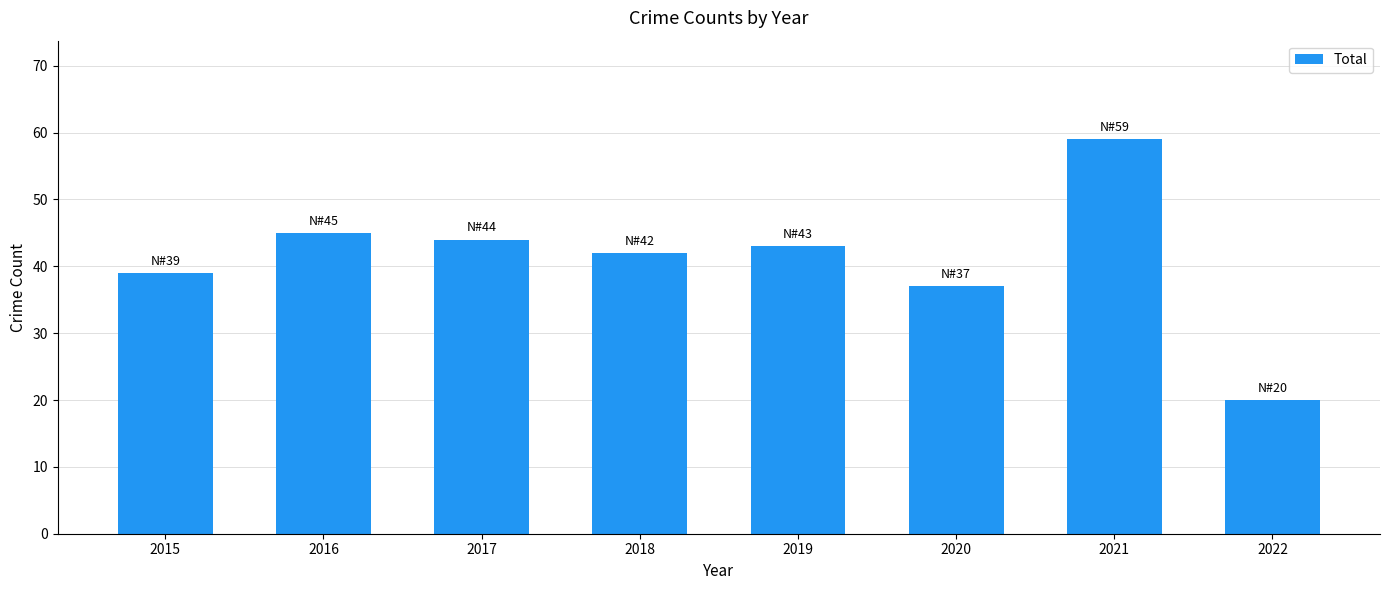

Reading right to left, list all the values displayed in this chart.

2022=20	2021=59	2020=37	2019=43	2018=42	2017=44	2016=45	2015=39